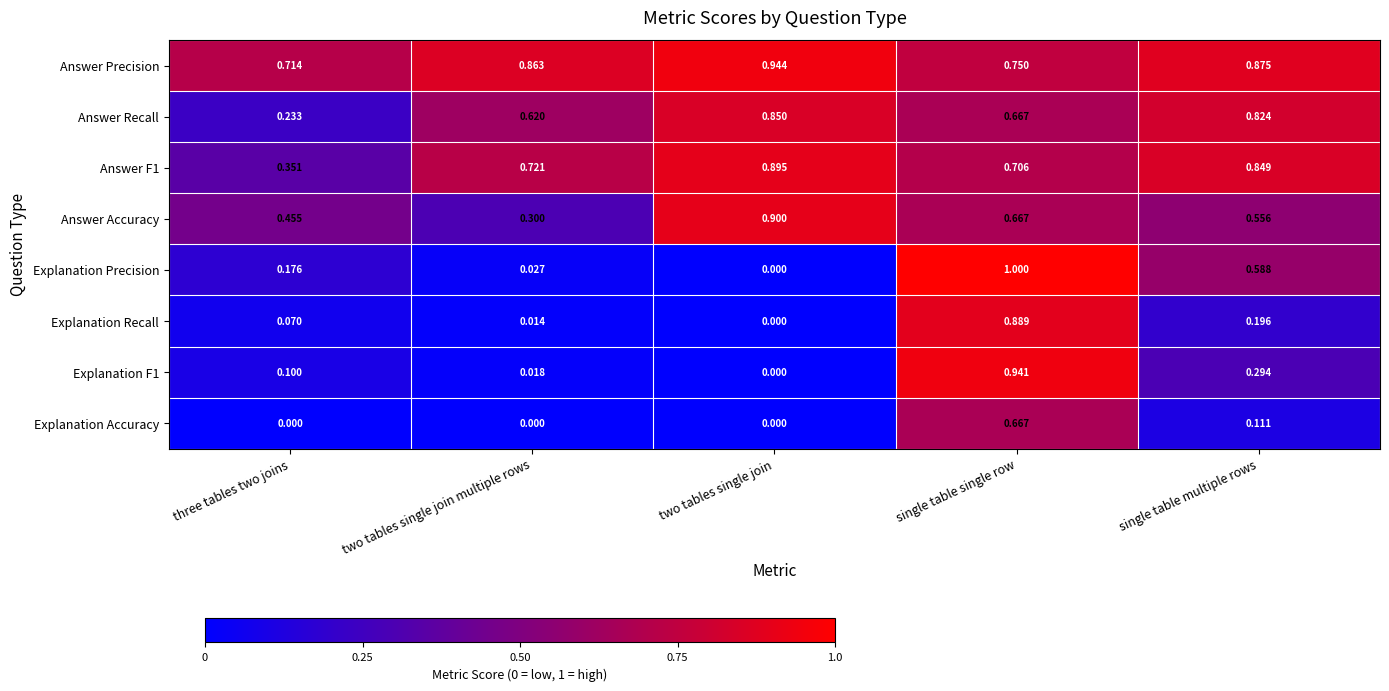

Which series changed the most between three tables two joins and single table multiple rows?

Answer Recall